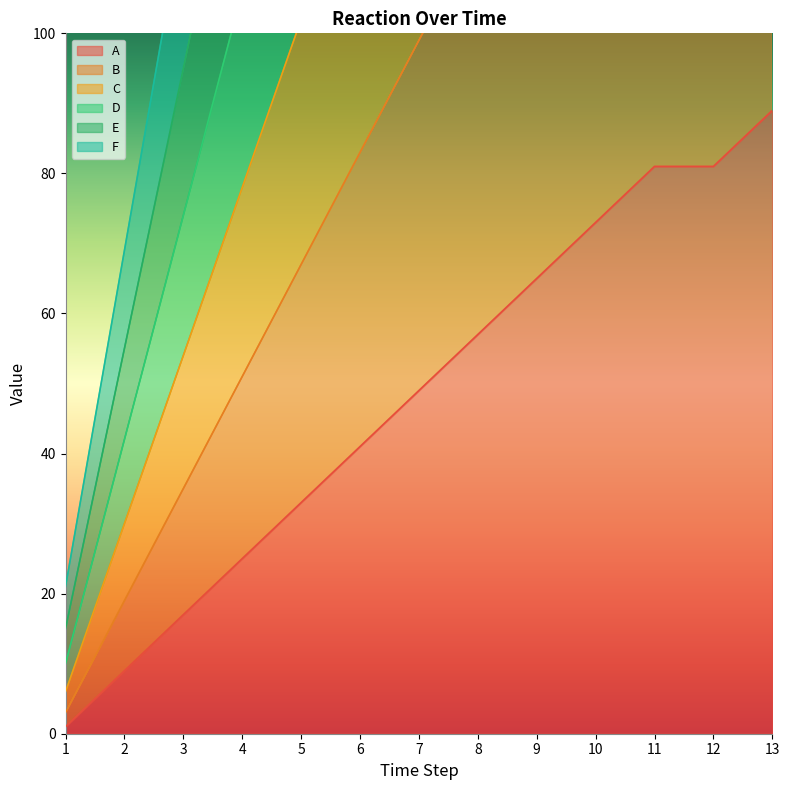

At which category is the sum across all series the highest?

13